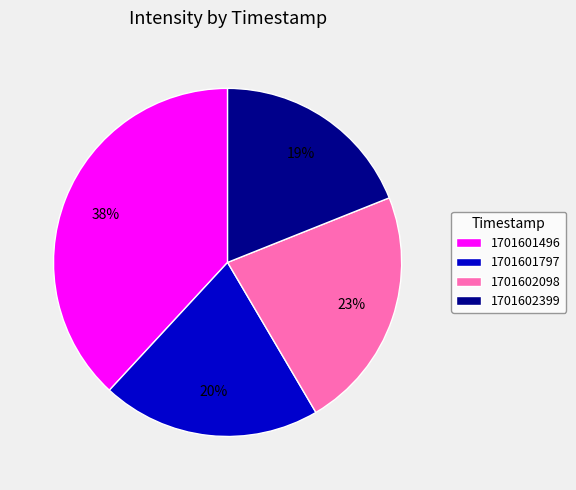

What is the ratio of the value at 1701601496 to the value at 1701602399?

2.0